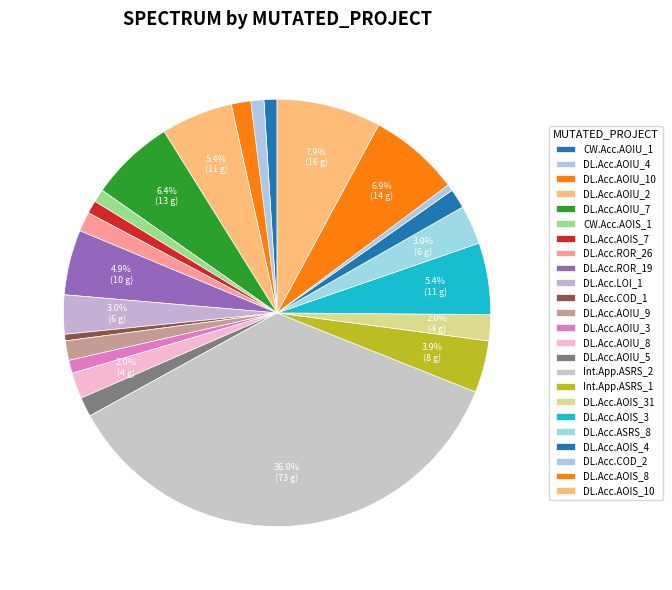

How many segments does this pie chart have?

24